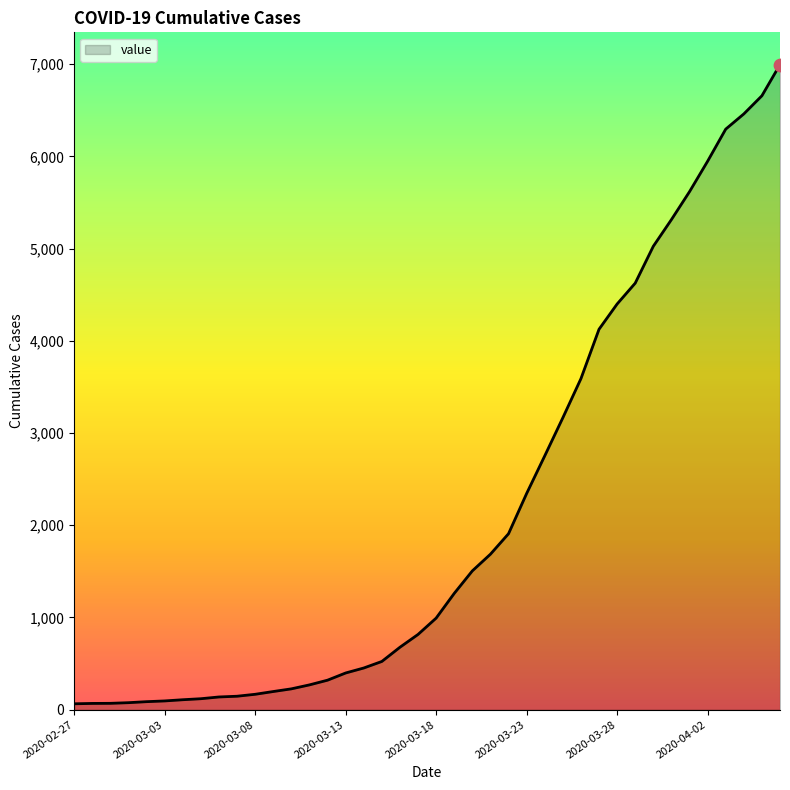

What is the greatest value displayed?

6995